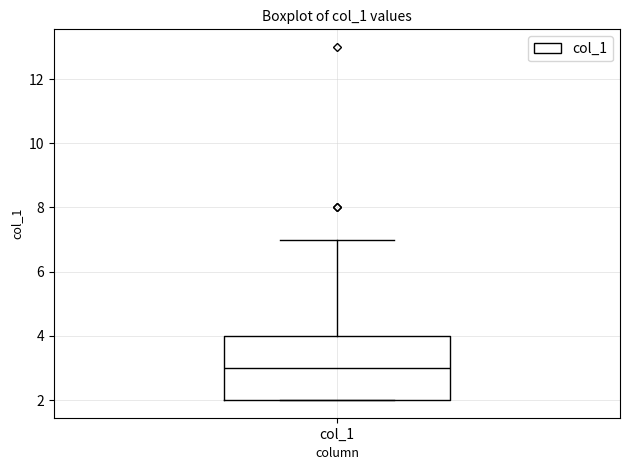

Where is the upper edge of the box for col_1 on the y-axis? The values are not printed on the chart, so give them approximately, as read against the axis.

4